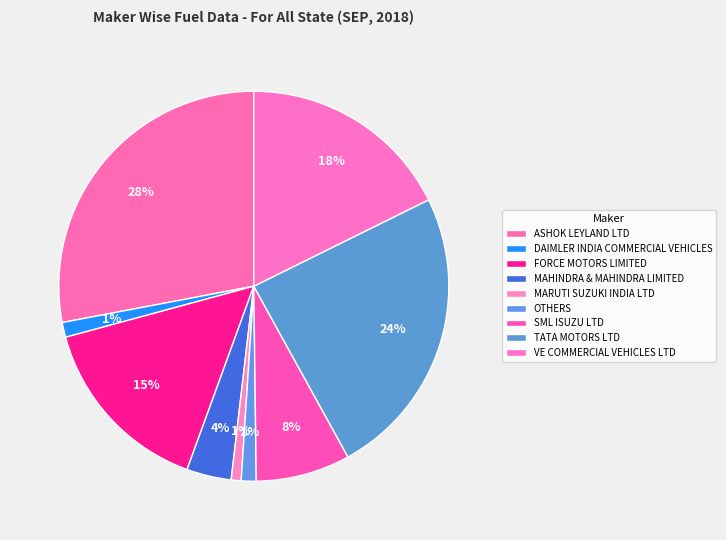

To the nearest percent, what is the combined percentage of SML ISUZU LTD and ASHOK LEYLAND LTD?

36%